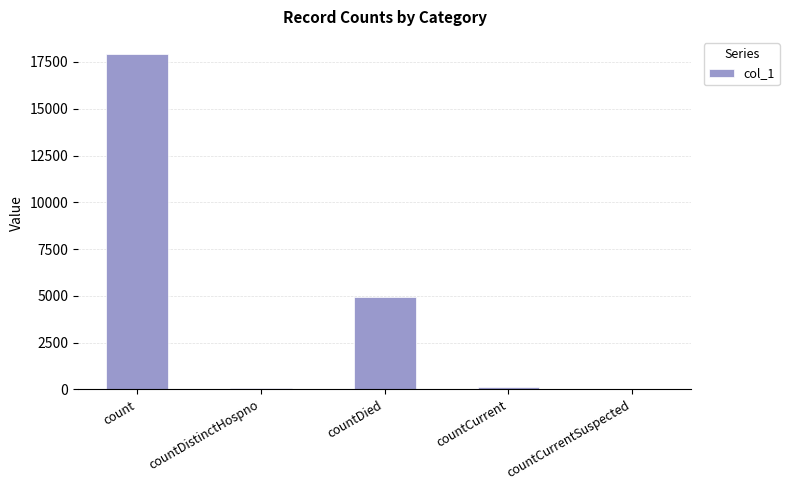

What is the greatest value displayed?

17945